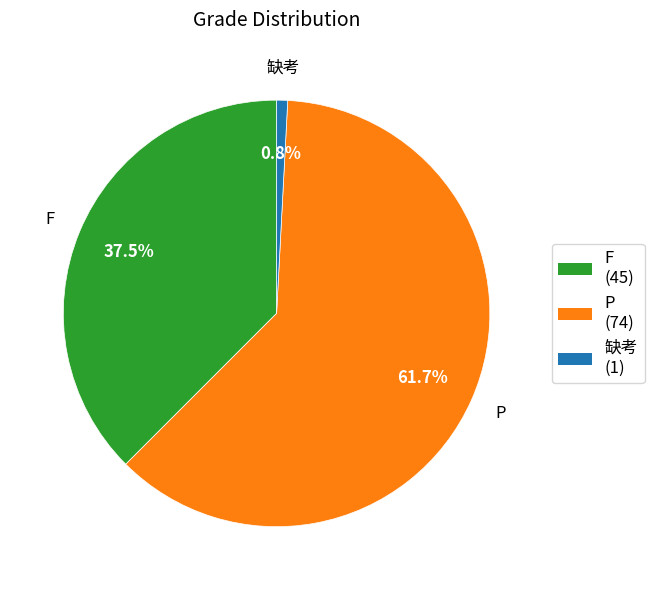

Approximately how many times larger is the value at P compared to F?

1.6